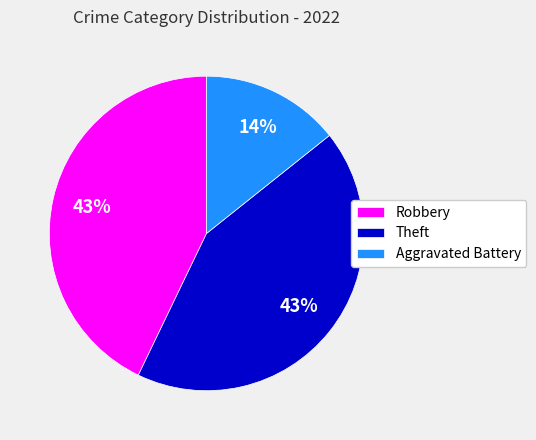

To the nearest percent, what is the difference between the Aggravated Battery and Theft slice percentages?

29%